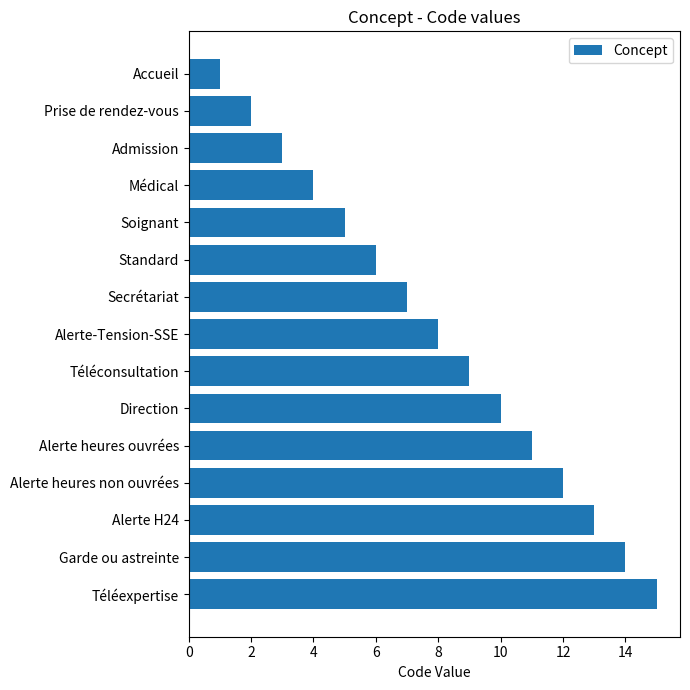

What is the difference between the maximum and minimum values?

14